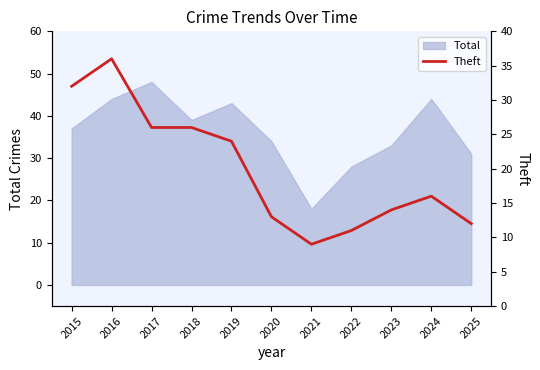

What is the smallest value displayed?

9